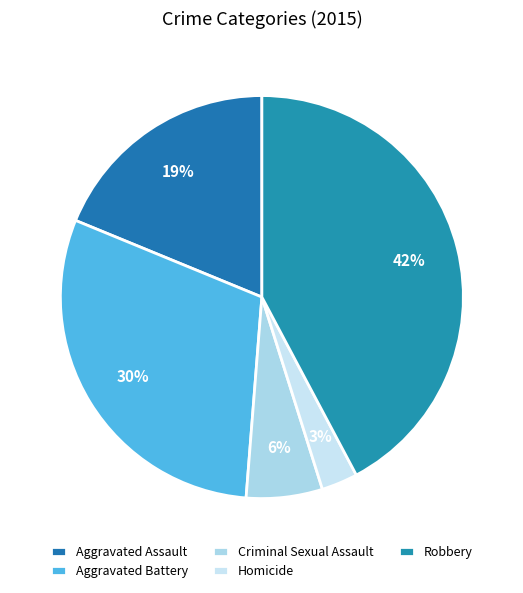

How many segments does this pie chart have?

5